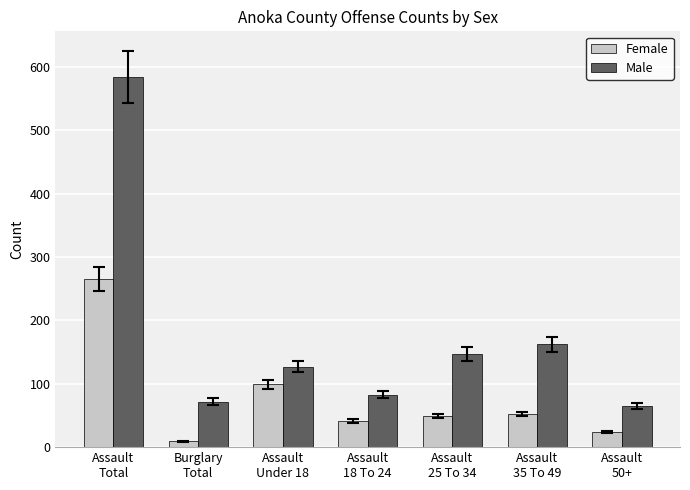

How many bars are there in each group?

2